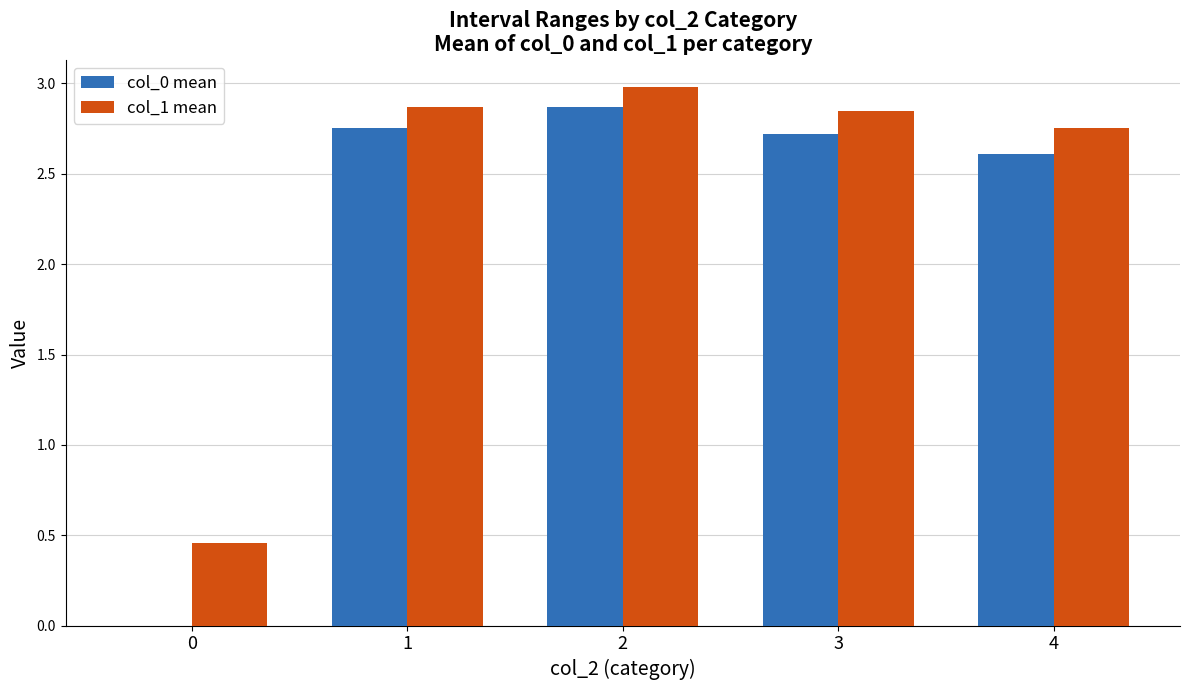

Between 1 and 3, which series saw the biggest shift?

col_0 mean